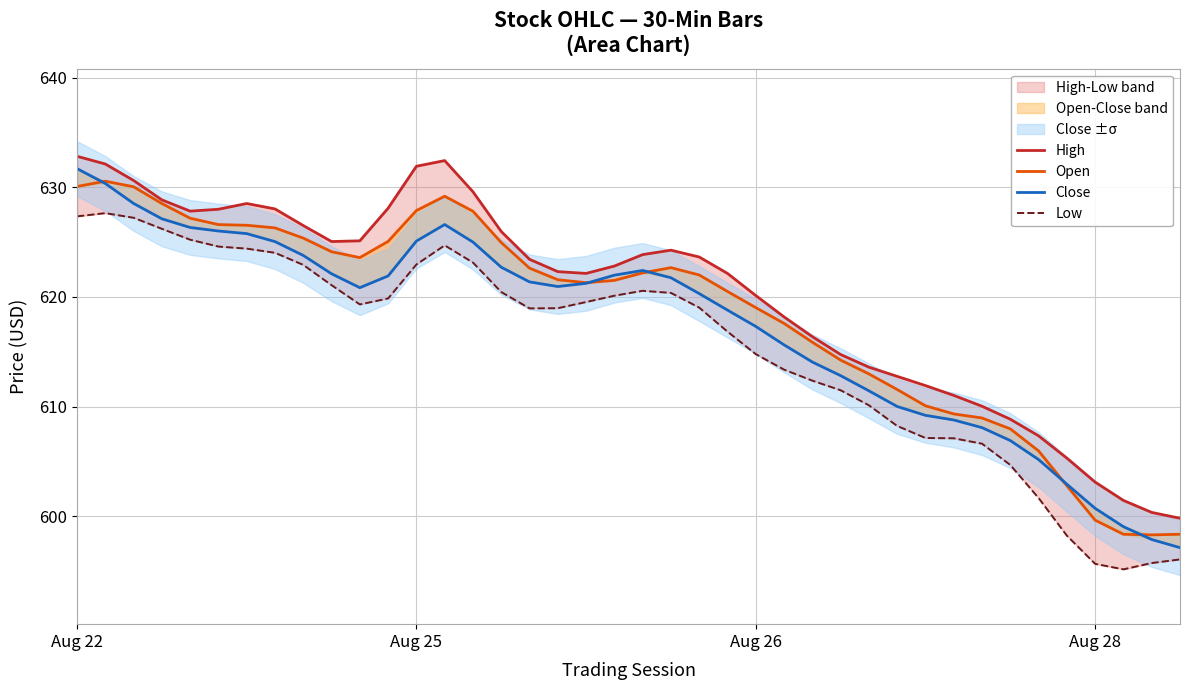

Reading left to right, list all the values displayed in this chart.

High: 632.8	632.1	630.6	628.8	627.8	628.0	628.5	628.0	626.5	625.0	625.1	628.1	631.9	632.4	629.6	626.0	623.4	622.3	622.1	622.8	623.9	624.3	623.6	622.1	620.1	618.2	616.4	614.7	613.6	612.8	611.9	611.0	610.0	608.8	607.3	605.3	603.1	601.4	600.3	599.8
Open: 630.1	630.6	630.0	628.5	627.2	626.6	626.5	626.3	625.4	624.1	623.6	625.1	627.9	629.2	627.8	625.0	622.6	621.6	621.3	621.5	622.2	622.7	622.0	620.5	619.0	617.6	615.9	614.2	613.0	611.6	610.1	609.3	609.0	608.0	606.0	602.8	599.6	598.3	598.3	598.4
Close: 631.7	630.3	628.5	627.1	626.3	626.0	625.8	625.0	623.8	622.1	620.8	621.9	625.1	626.6	625.0	622.7	621.4	620.9	621.2	622.0	622.4	621.7	620.3	618.8	617.3	615.6	614.1	612.8	611.4	610.0	609.2	608.8	608.1	606.9	605.2	602.9	600.7	599.0	597.9	597.1
Low: 627.3	627.6	627.2	626.2	625.2	624.6	624.4	624.0	622.9	621.1	619.3	619.9	623.0	624.7	623.1	620.4	619.0	619.0	619.5	620.1	620.6	620.4	619.0	616.8	614.8	613.4	612.4	611.5	610.1	608.2	607.1	607.1	606.6	604.7	601.7	598.2	595.7	595.2	595.7	596.1